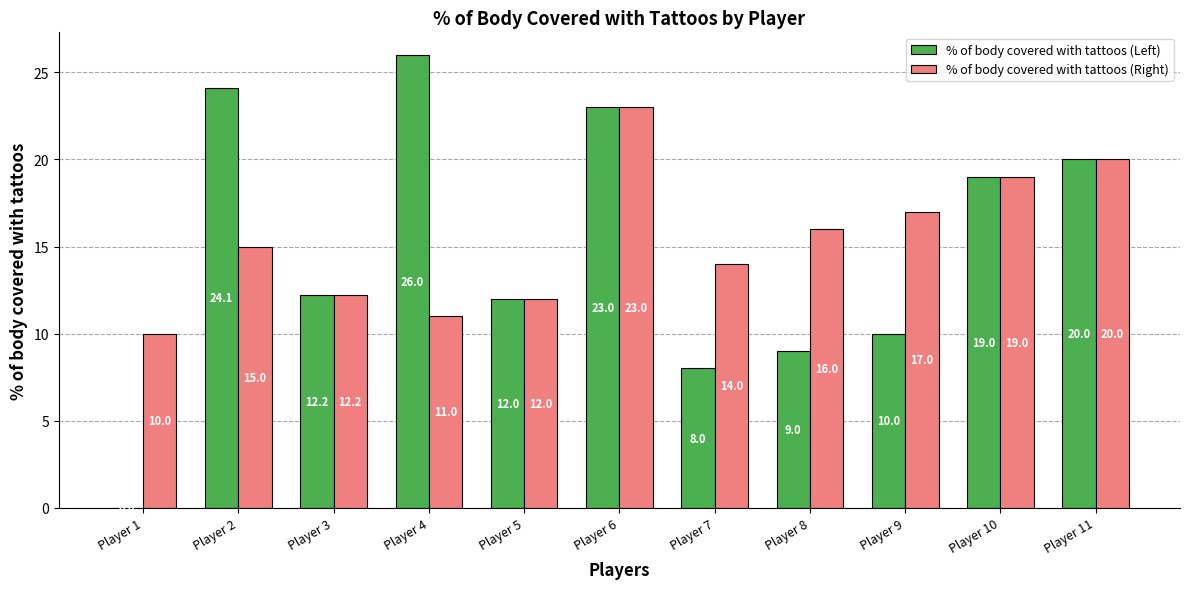

Which series has the widest spread of values?

% of body covered with tattoos (Left)